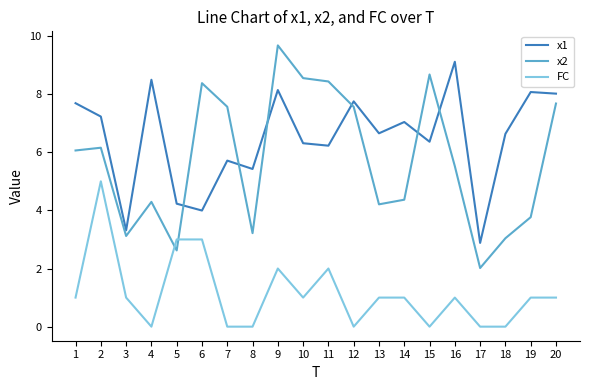

Count the FC values in the range 0 to 2.

17